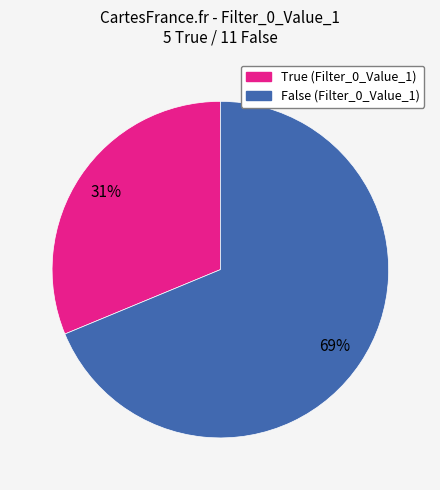

Count the number of slices in the pie.

2